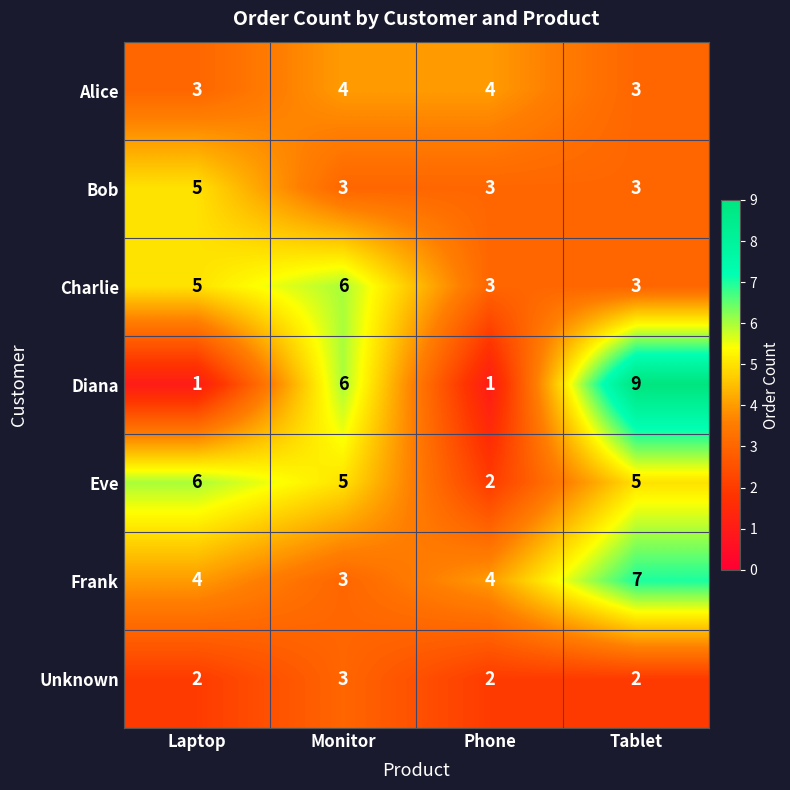

What is the sum of all Frank values?

18